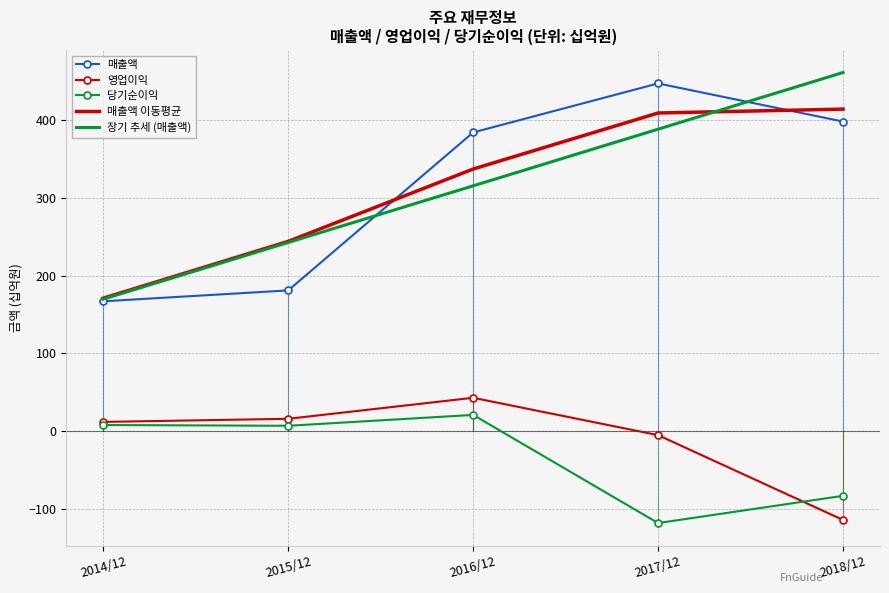

True or false: 장기 추세 (매출액) has more than 2 points higher than both neighbors.

False